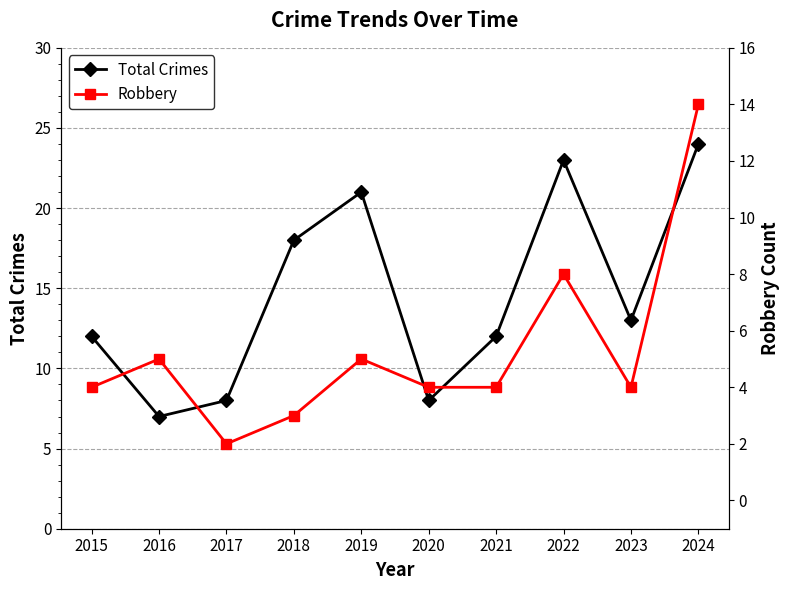

Count the number of categories in the chart.

10